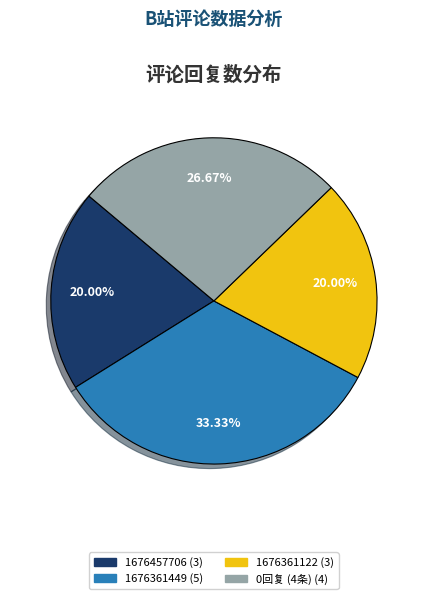

Does any single category account for the majority?

No